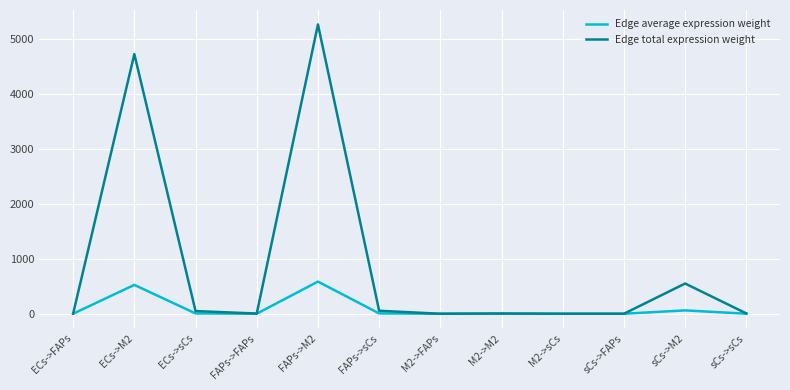

Rank the series by their average value, from lowest to highest.

Edge average expression weight, Edge total expression weight